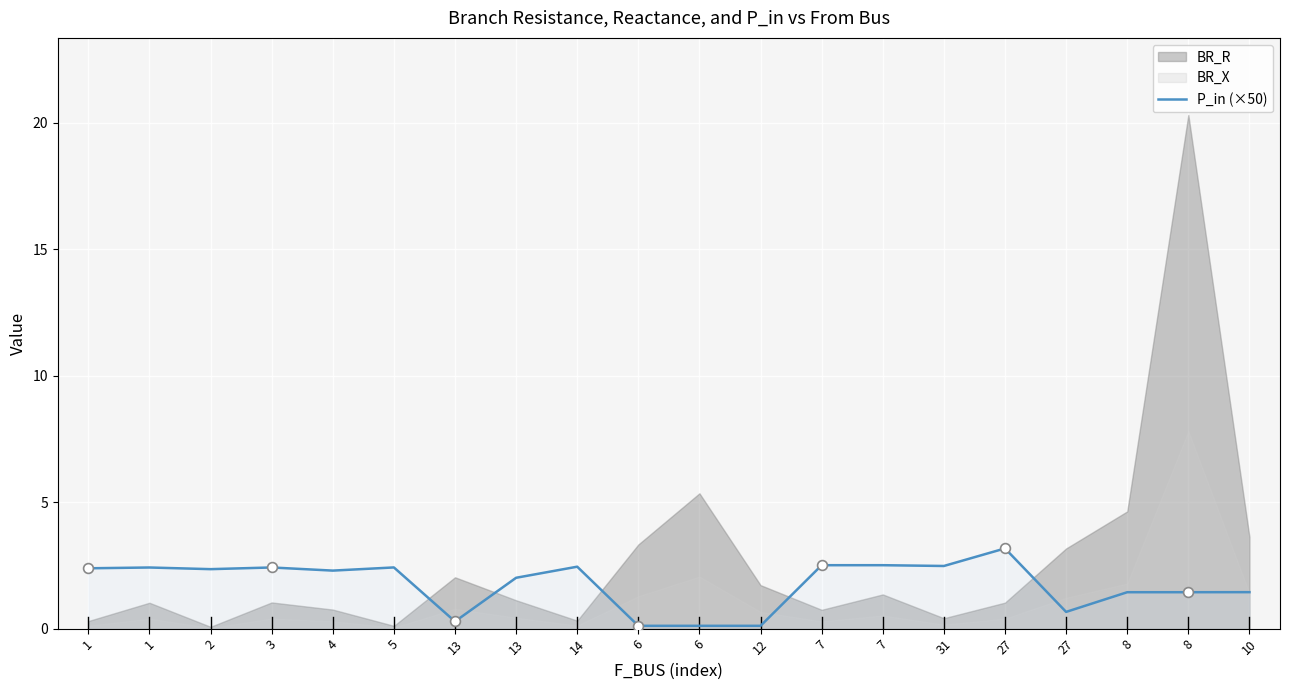

Approximately how many times larger is the value at 27 compared to 4?

0.3